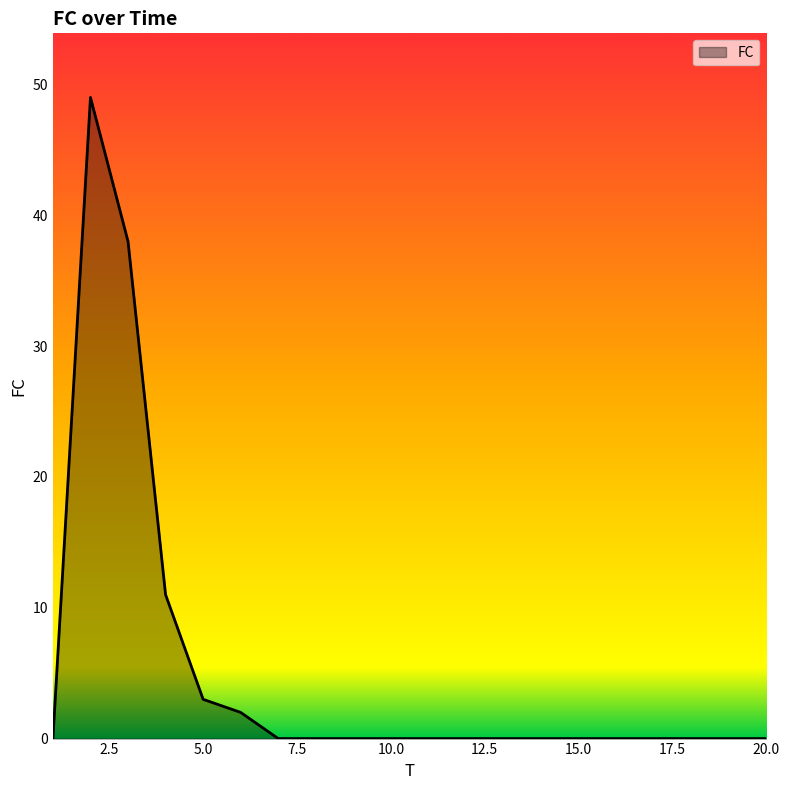

What is the difference between the maximum and minimum values?

49